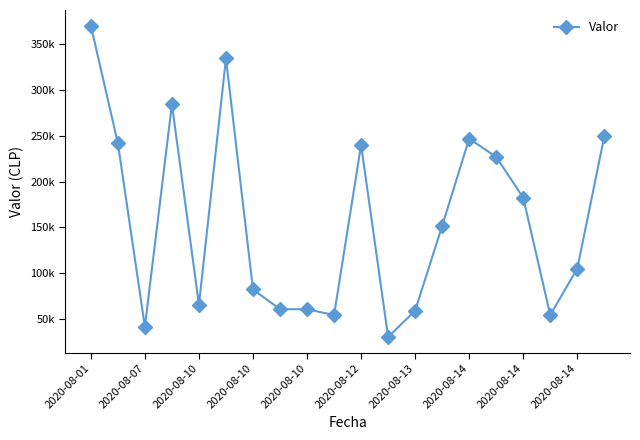

Does the chart have visible grid lines?

No